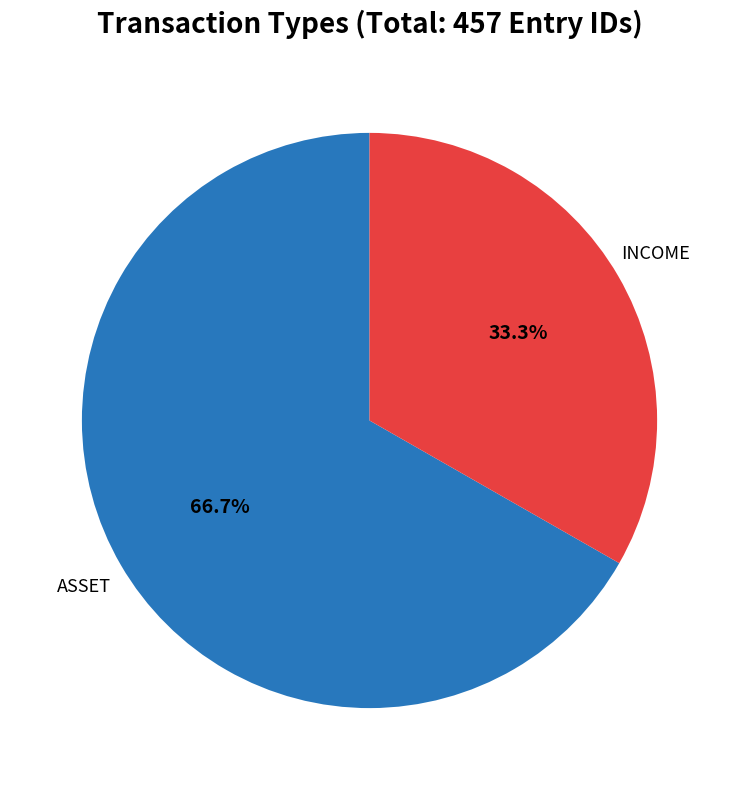

Is there a majority slice in this chart?

Yes